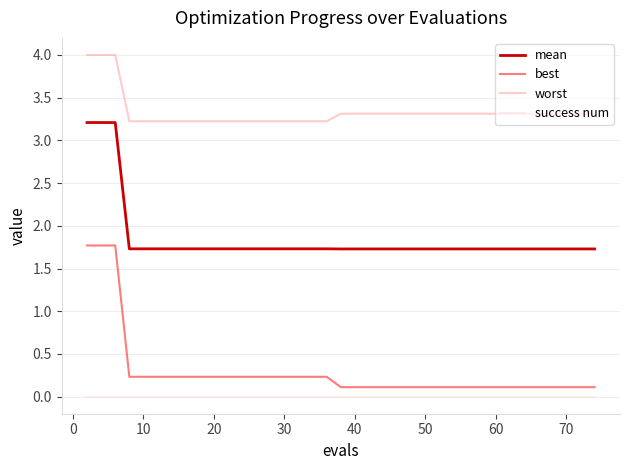

True or false: best and worst cross at least once.

False